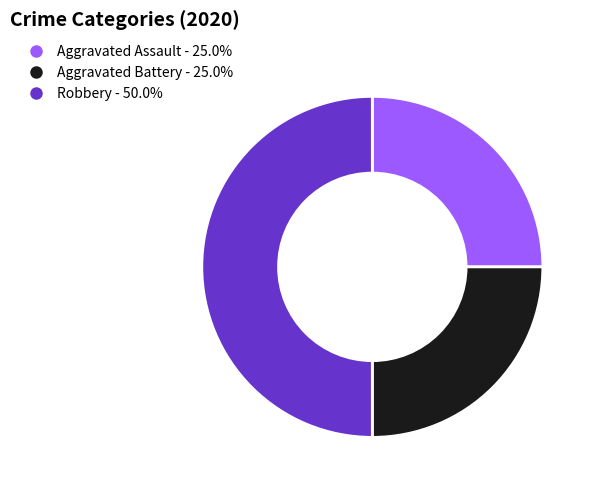

What is the ratio of the value at Aggravated Assault to the value at Robbery?

0.5